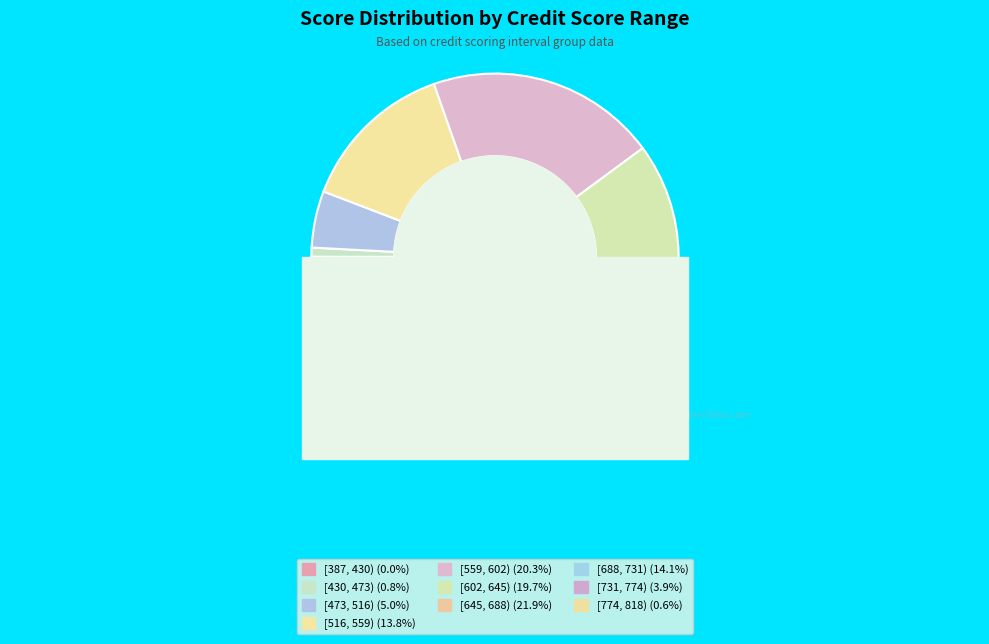

How many segments does this pie chart have?

10